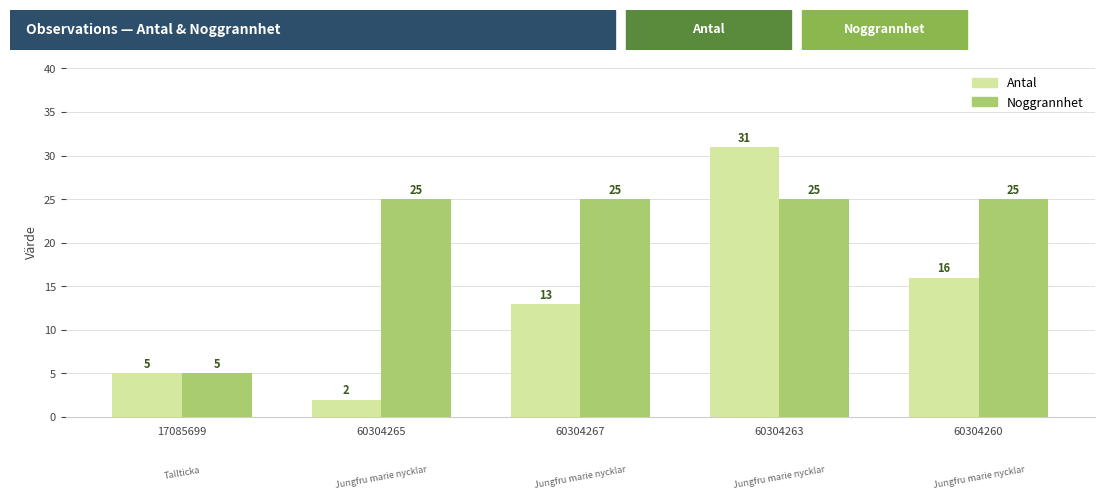

Reading left to right, list all the values displayed in this chart.

Antal: 17085699=5	60304265=2	60304267=13	60304263=31	60304260=16
Noggrannhet: 17085699=5	60304265=25	60304267=25	60304263=25	60304260=25